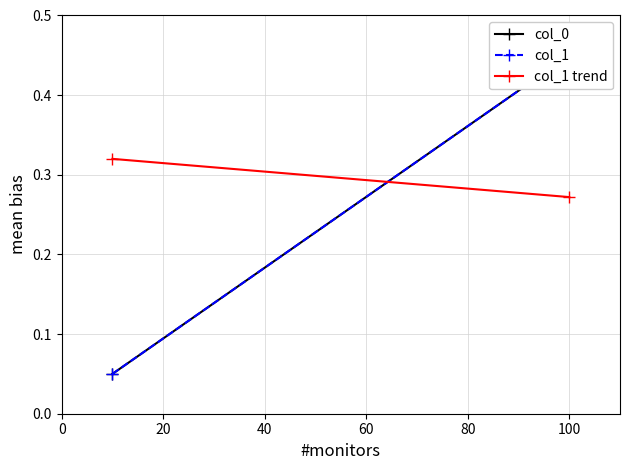

What is the sum of all col_0 values?

0.5